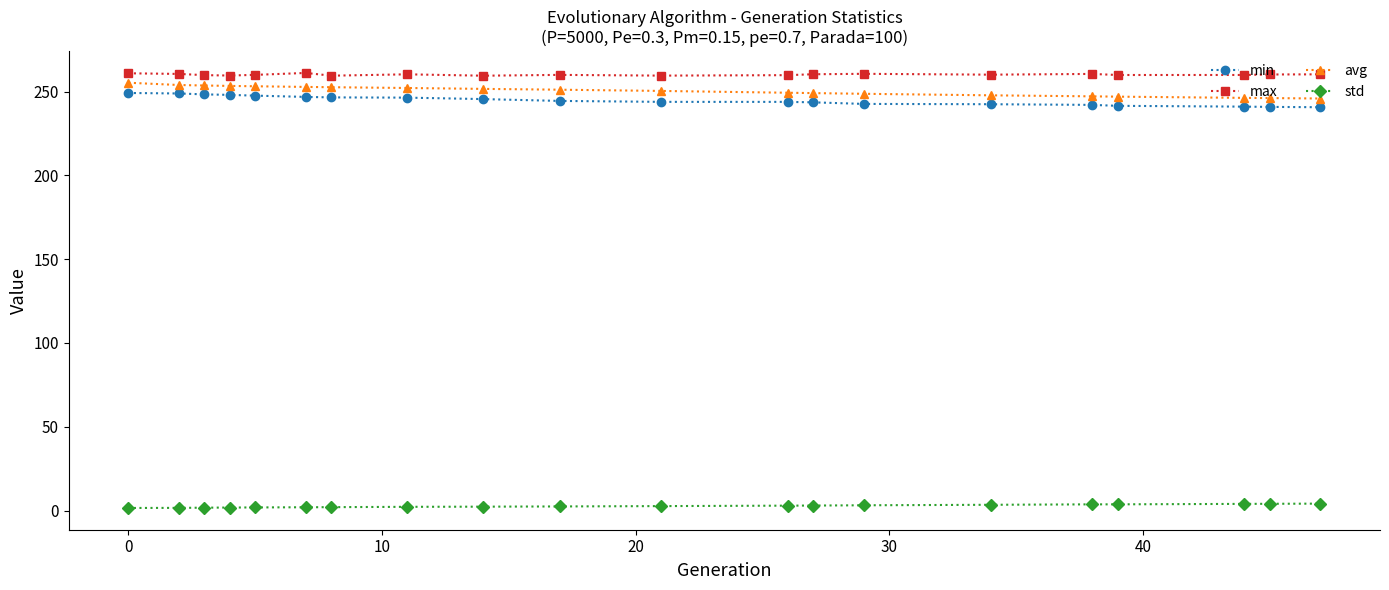

At how many categories does at least one series exceed 223?

20